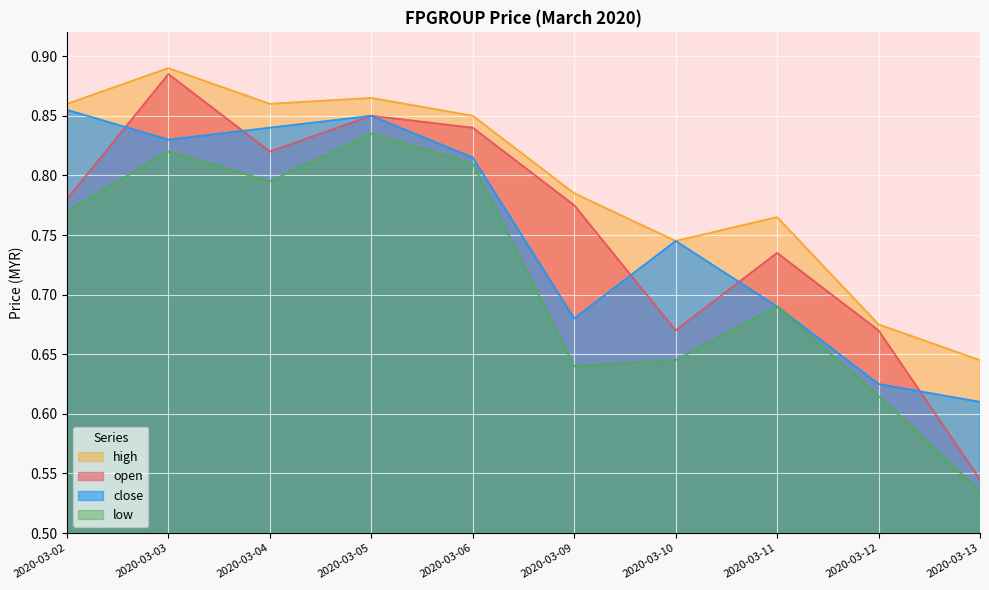

How many categories are shown in the chart?

10